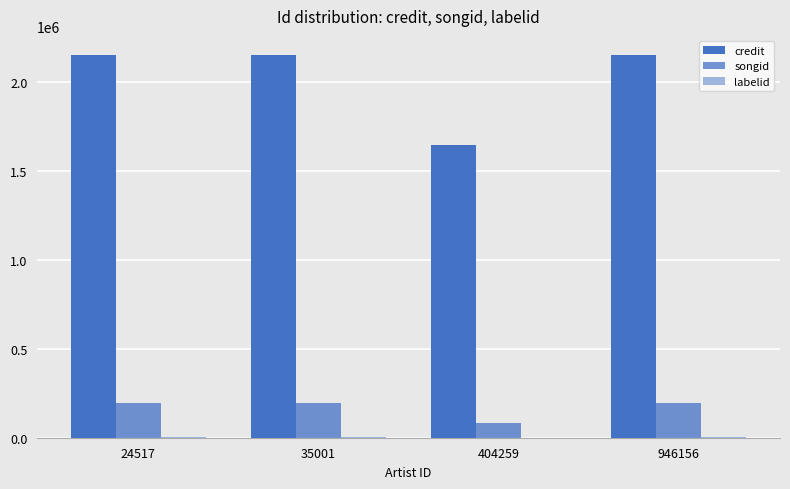

Rank the series by their maximum value, from highest to lowest.

credit, songid, labelid